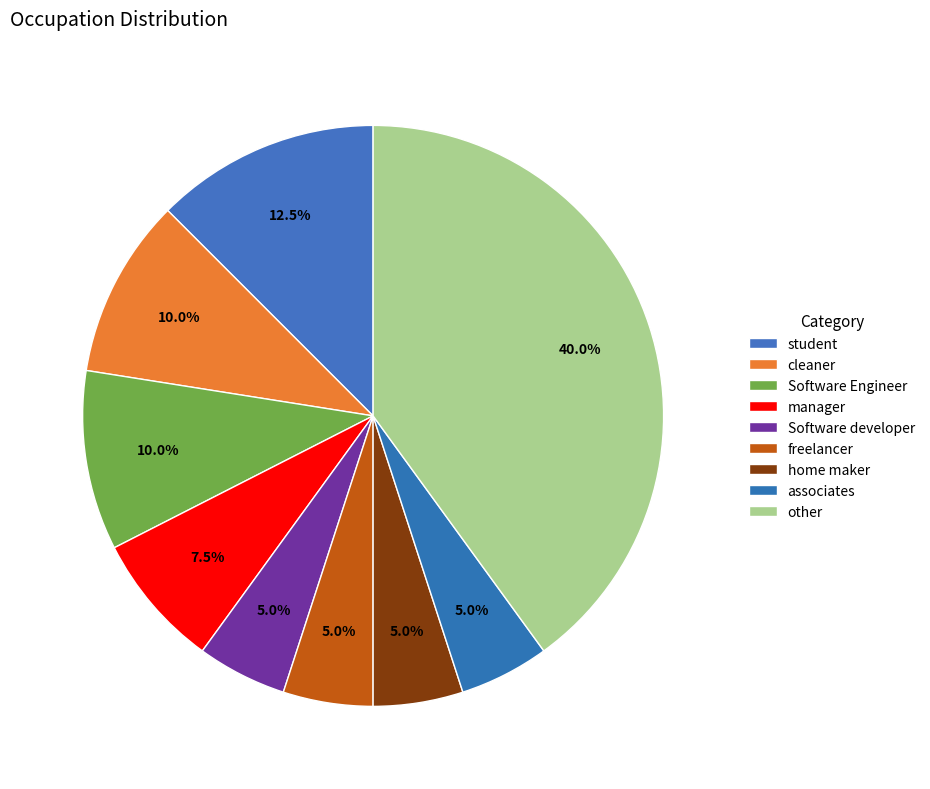

Which category has the biggest portion of the pie?

other